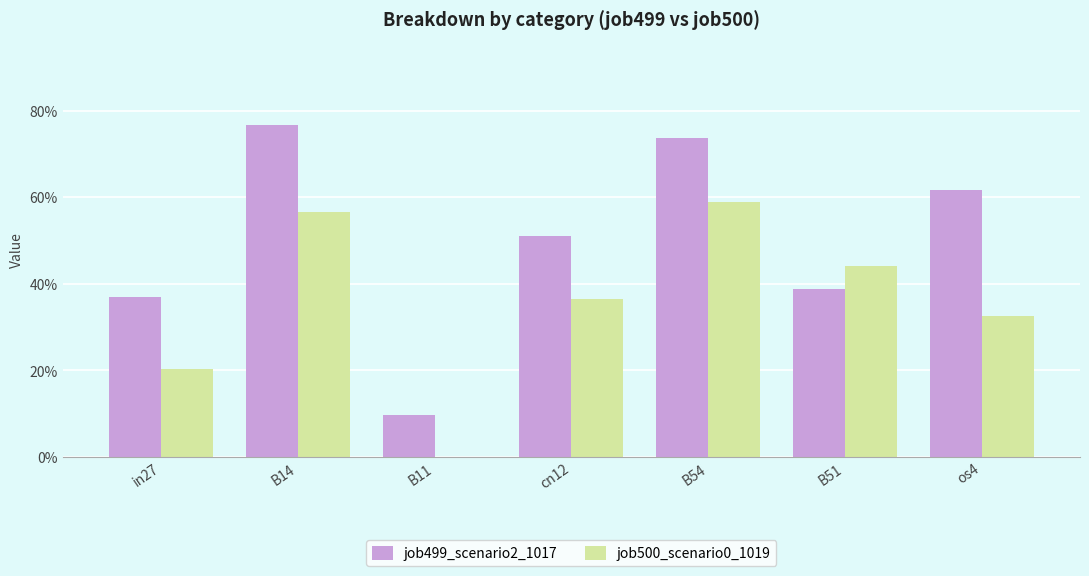

True or false: job499_scenario2_1017 has a value of 0.8 at B14.

True